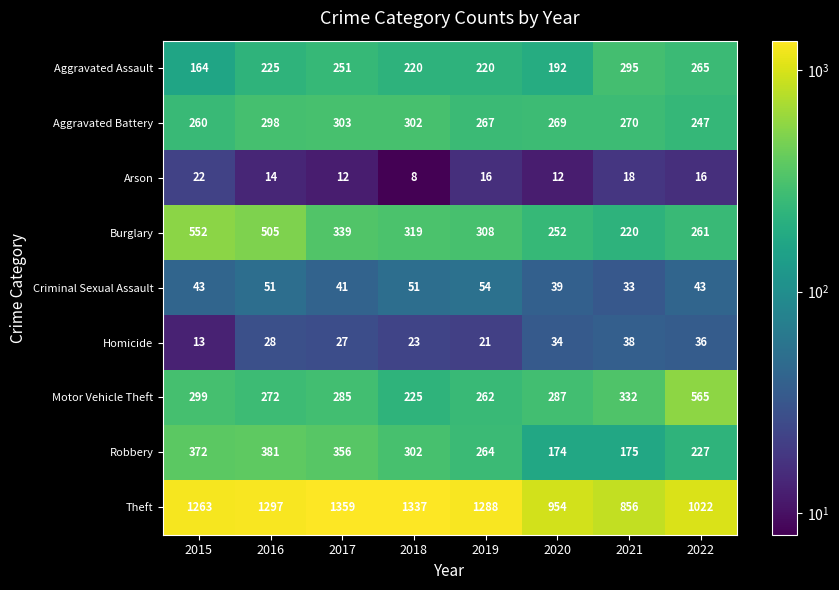

At which category is the sum across all series the highest?

2016